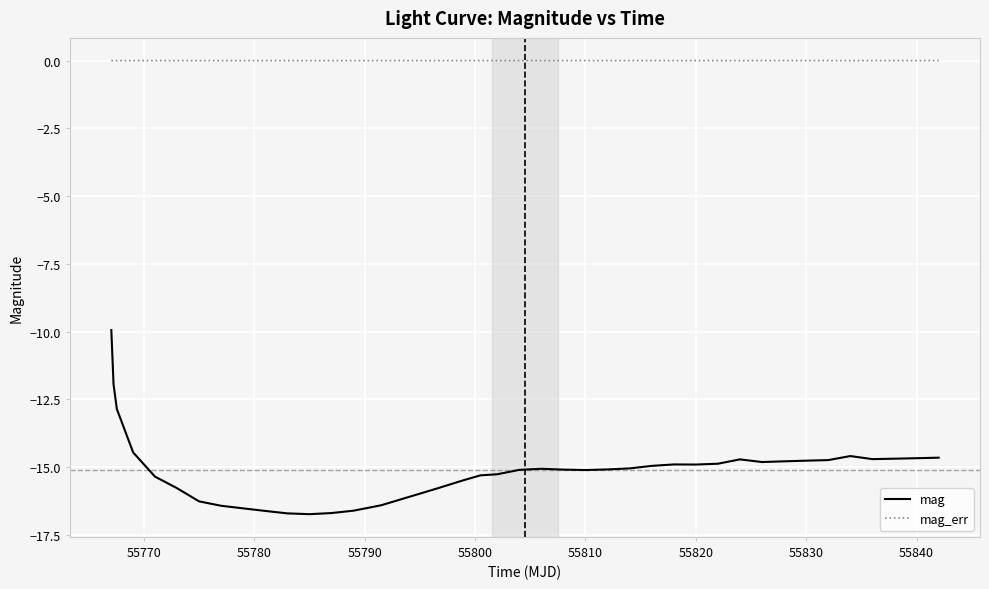

True or false: mag_err and mag intersect in this chart.

False